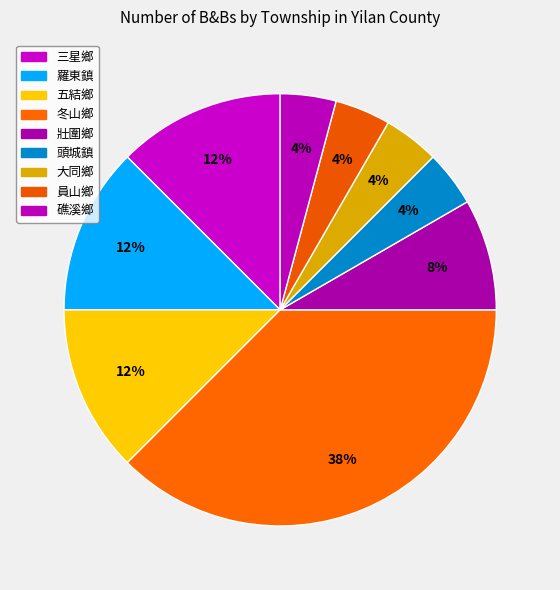

Combined, do 員山鄉 and 壯圍鄉 account for over 50%?

No